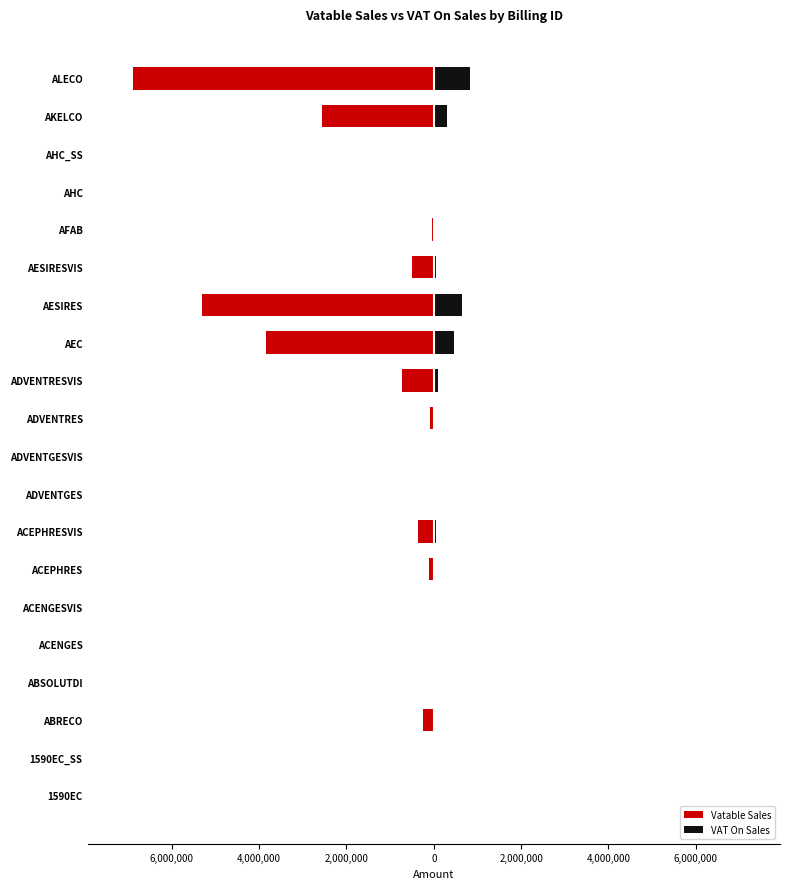

The Vatable Sales series shows -5314175.8 at AESIRES. True or false?

True